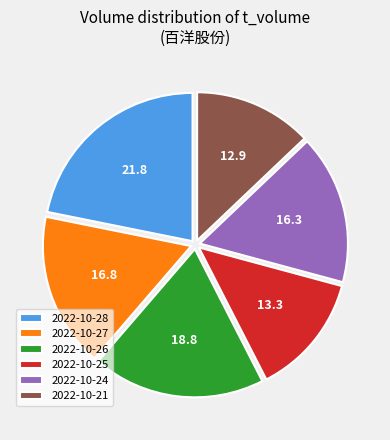

Is there a majority slice in this chart?

No